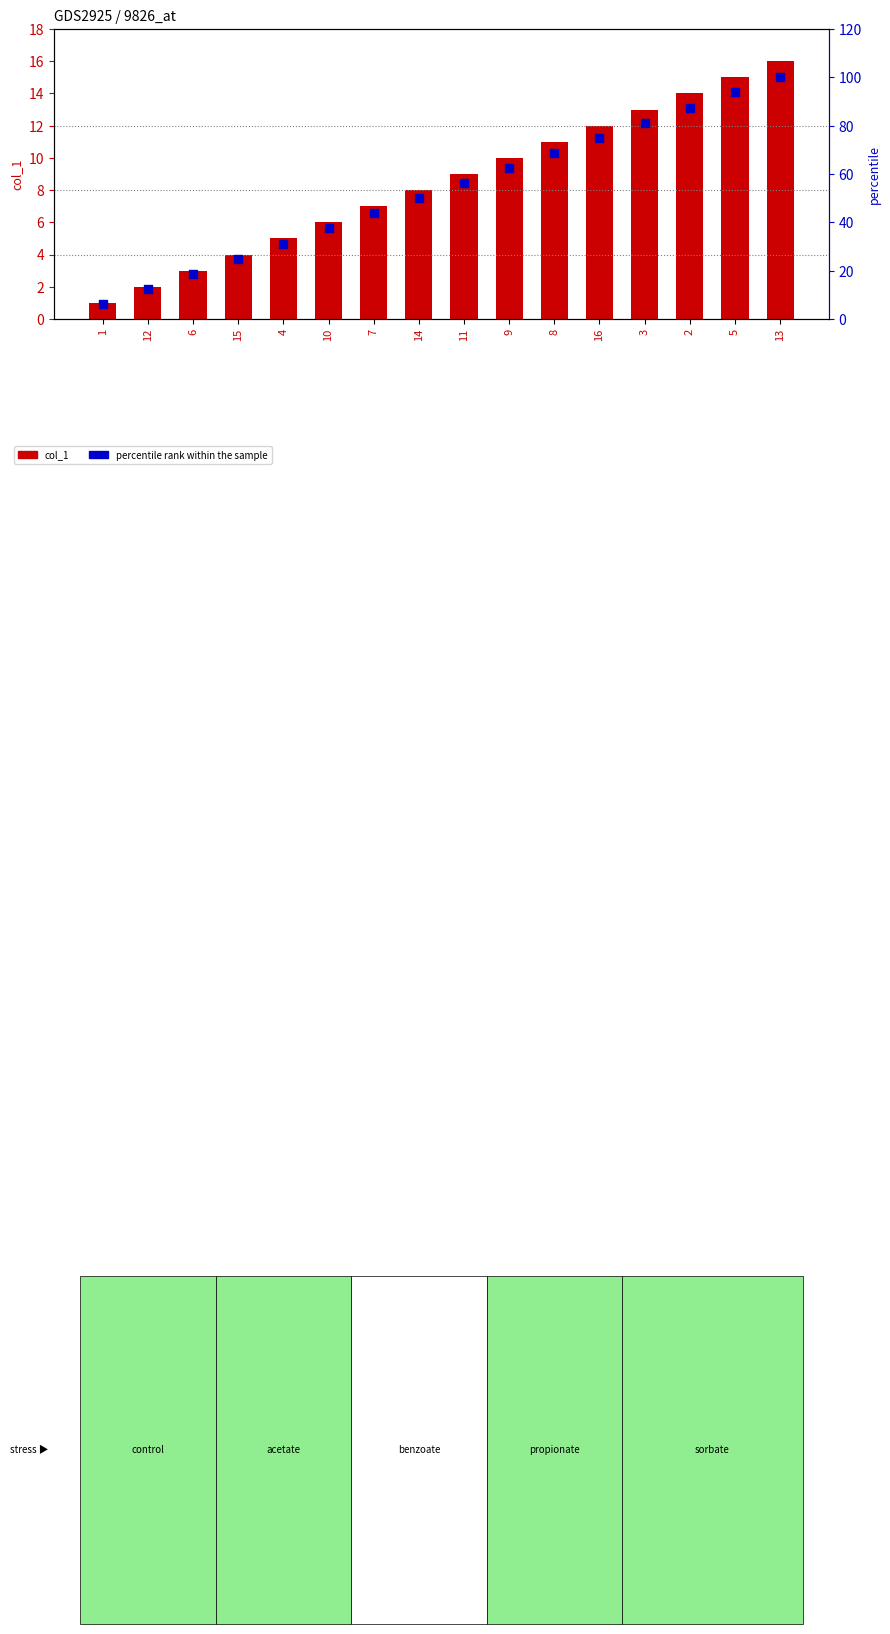

Which series has the widest spread of Y values?

percentile rank within the sample